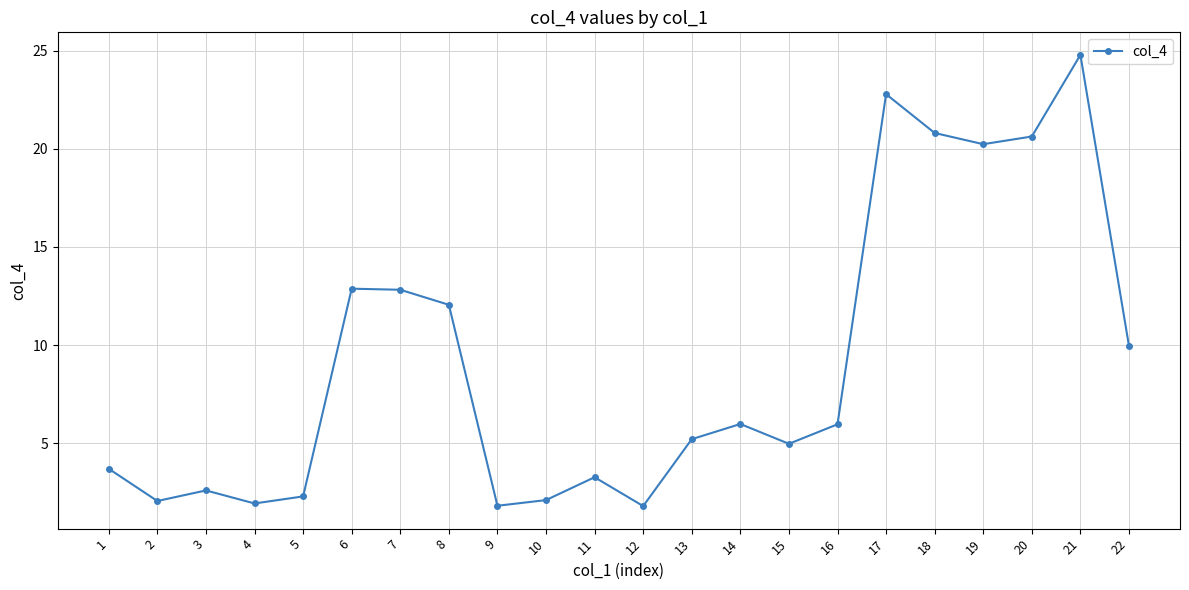

What is the difference between the maximum and second lowest values?

23.0